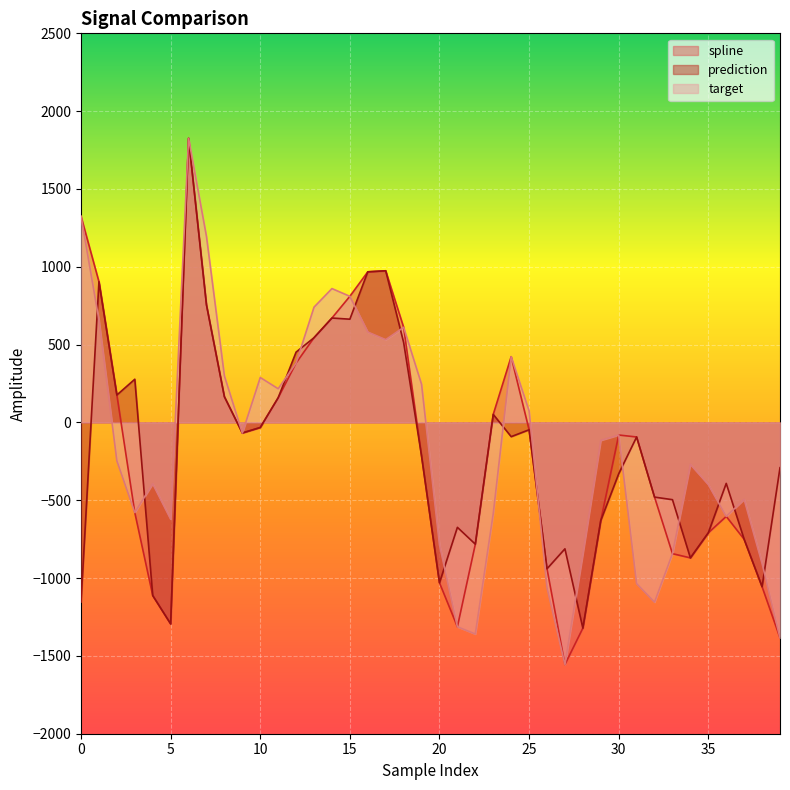

What is the difference between the maximum and minimum values in the spline series?

3381.0